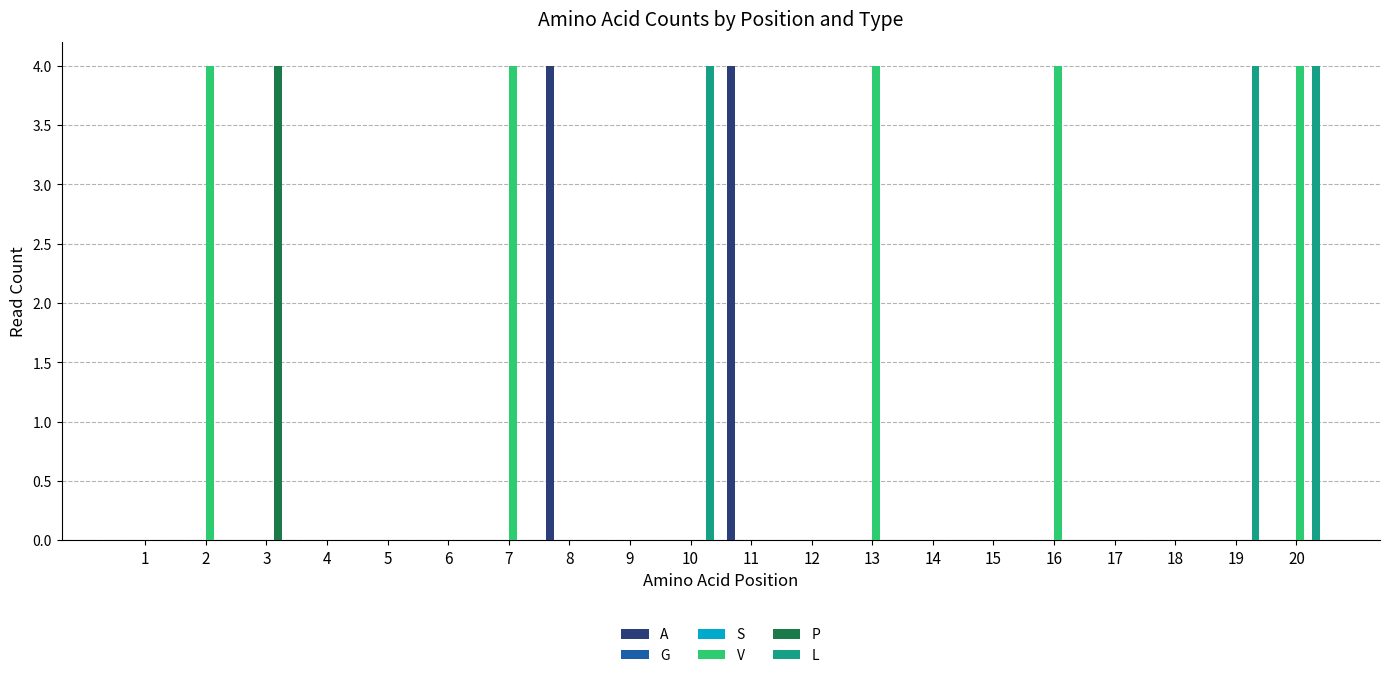

List the series in order of their peak value, lowest first.

G, S, A, V, P, L